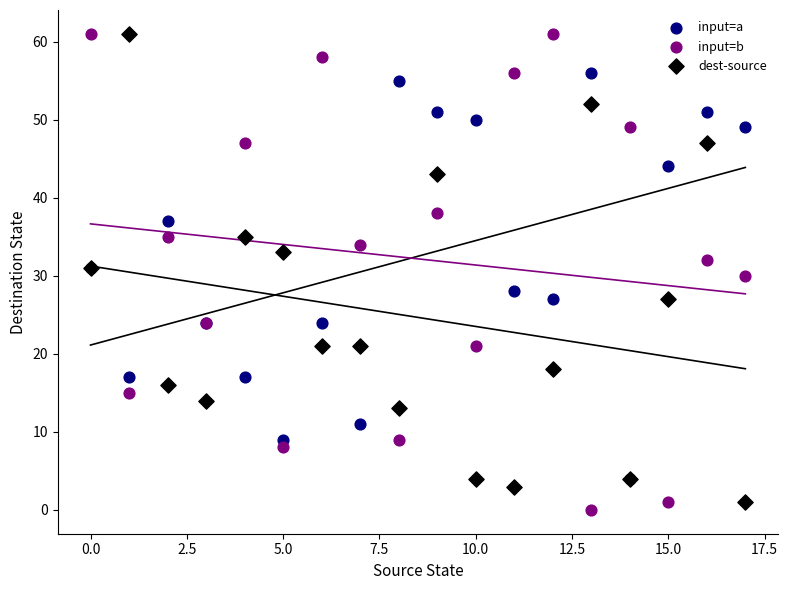

Which series has the widest spread of Y values?

input=b